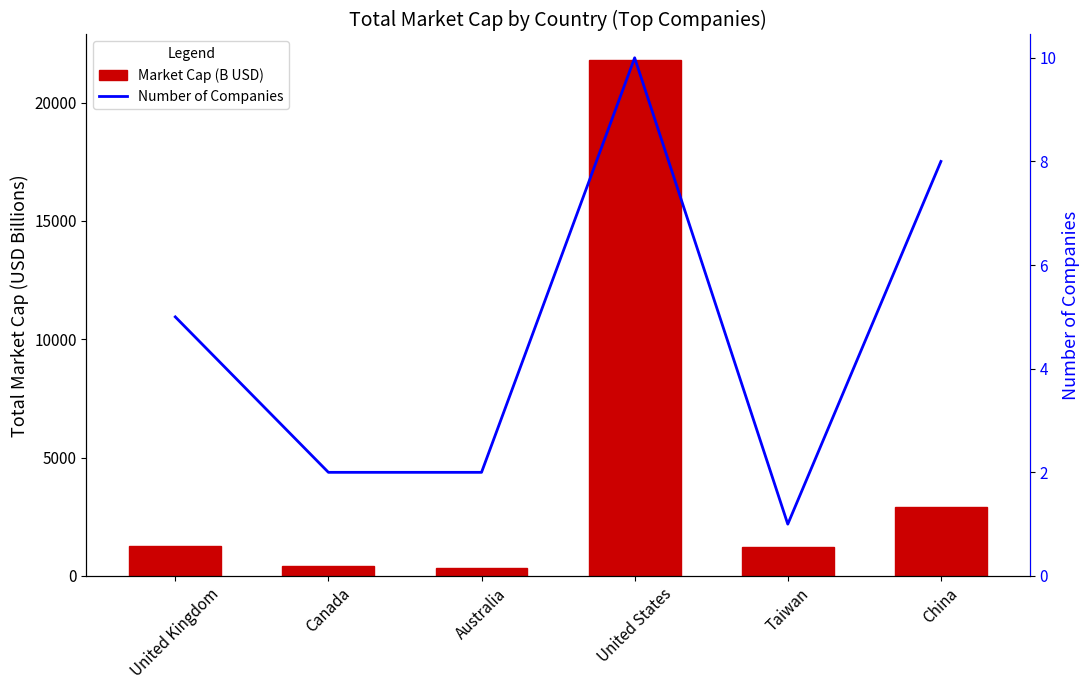

What is the value of the Number of Companies bar at the 1st from the left?

5.0